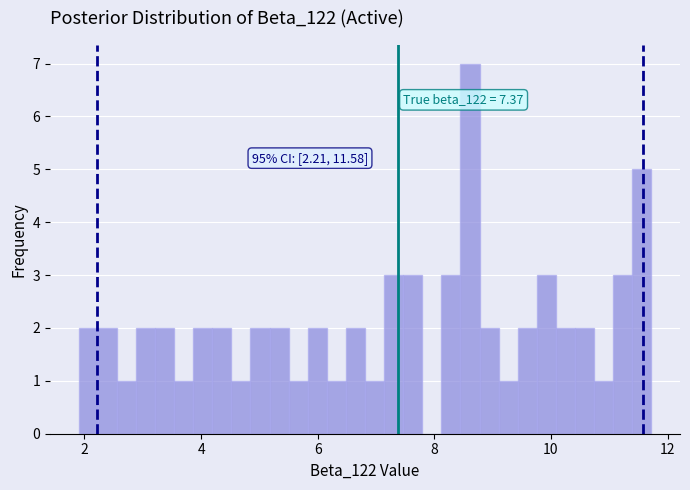

Read against the x-axis, roughly where is the centre of the tallest bar?

8.6